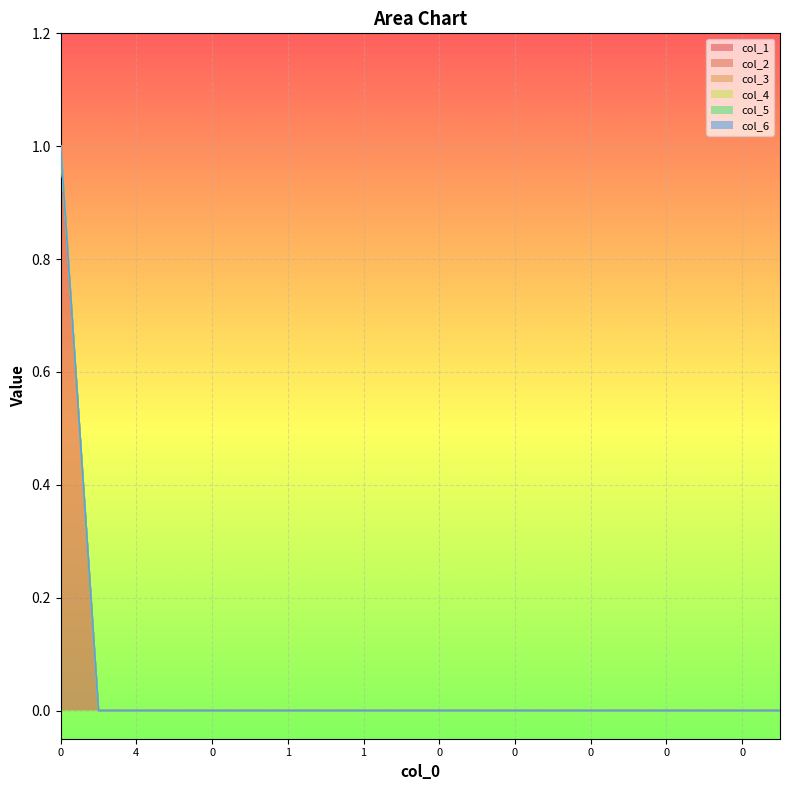

The col_1 series shows 0 at 18. True or false?

False